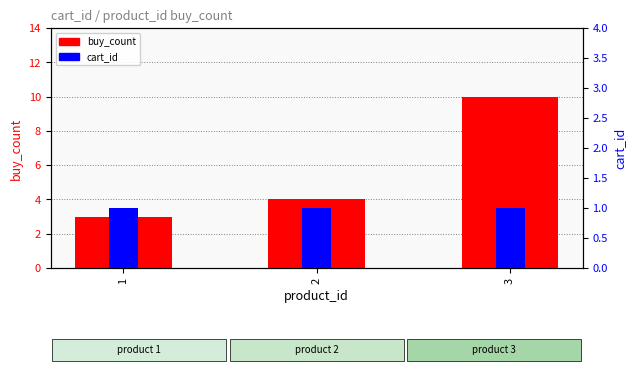

Between 3 and 1, which is larger?

3